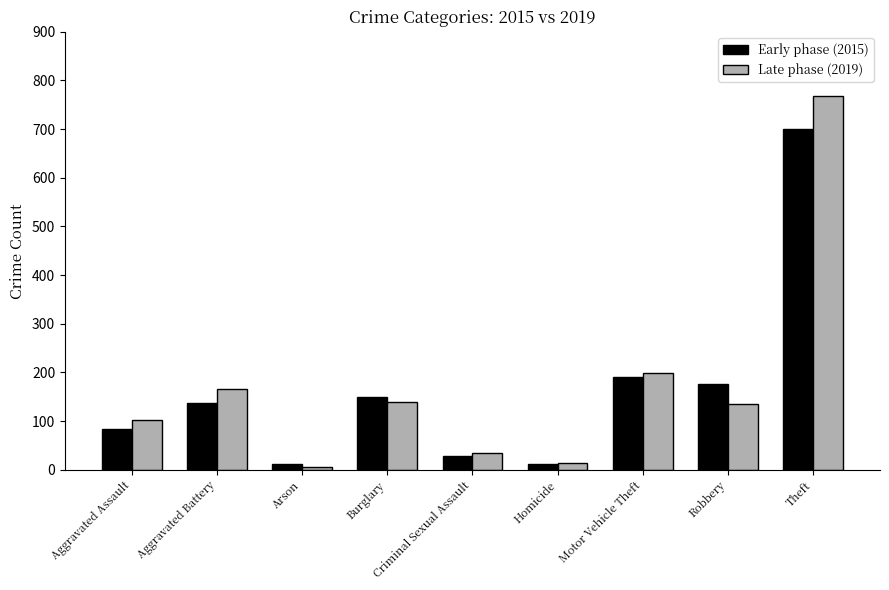

Which series has the widest spread of values?

Late phase (2019)